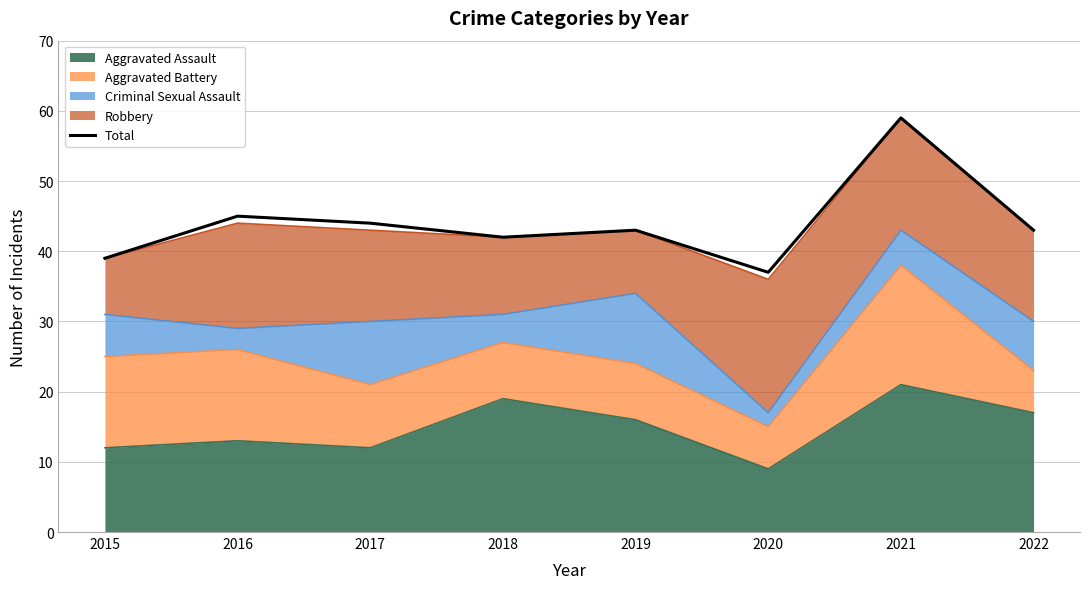

Approximately how many times larger is the value at 2020 compared to 2019?

0.9